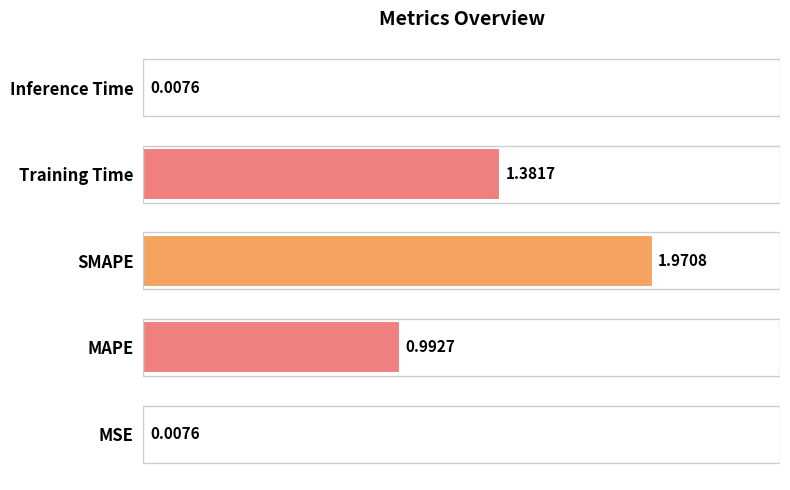

How many distinct data groups are displayed?

1